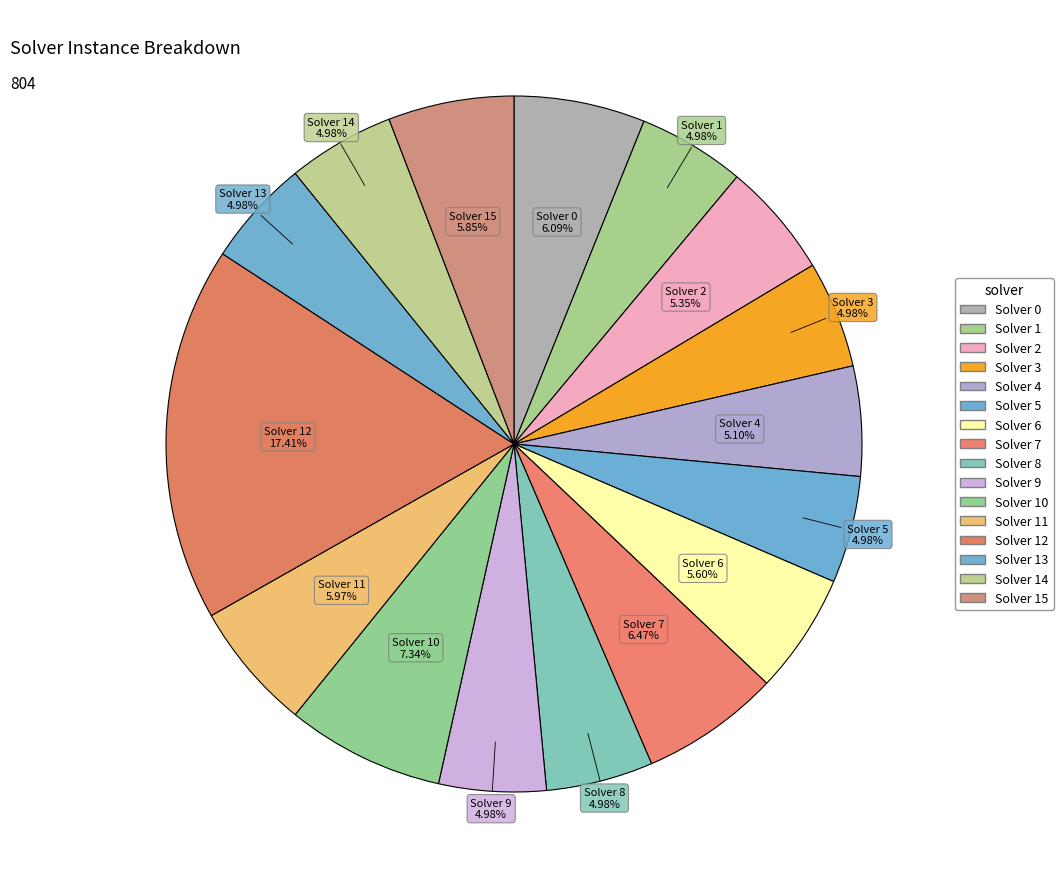

Which category has the smallest portion of the pie?

1